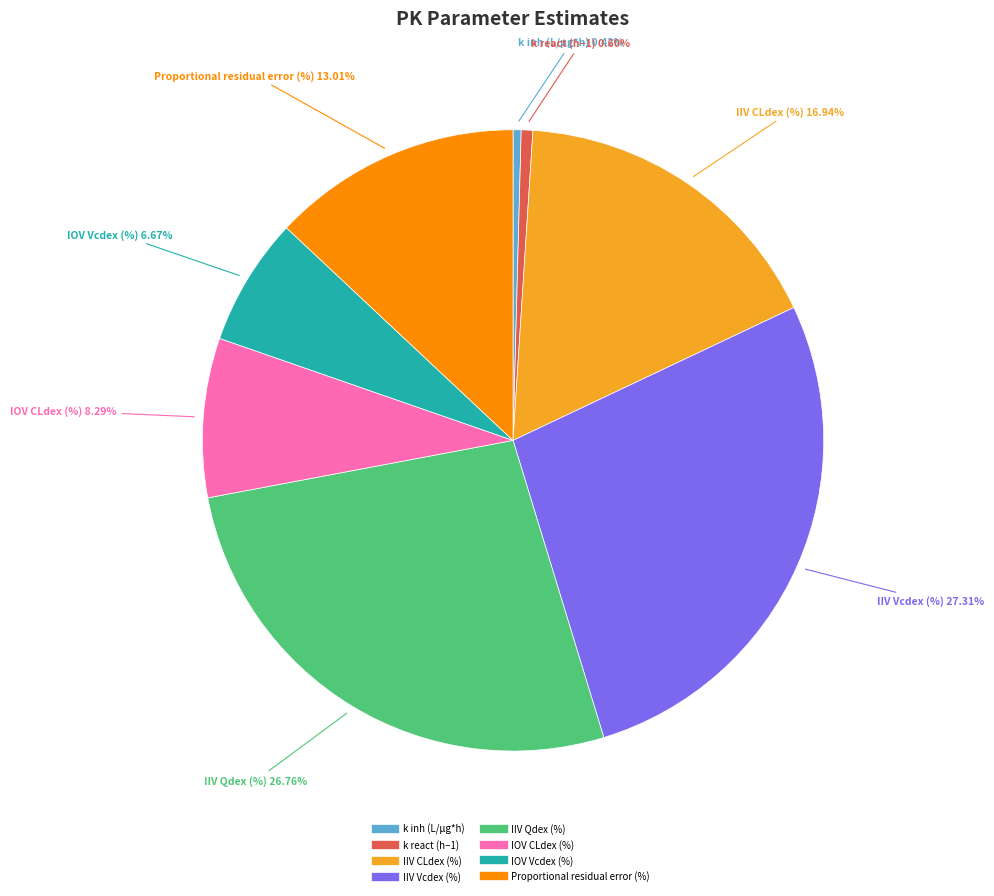

True or false: k react (h−1) accounts for 8% of the total.

False